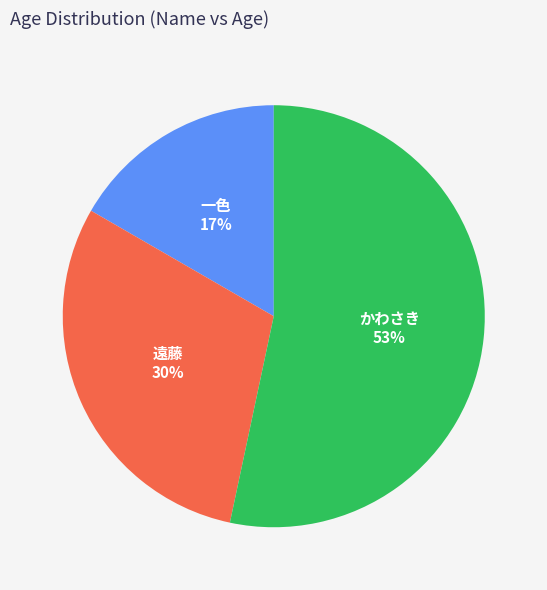

To the nearest percent, what is the average slice percentage?

33%